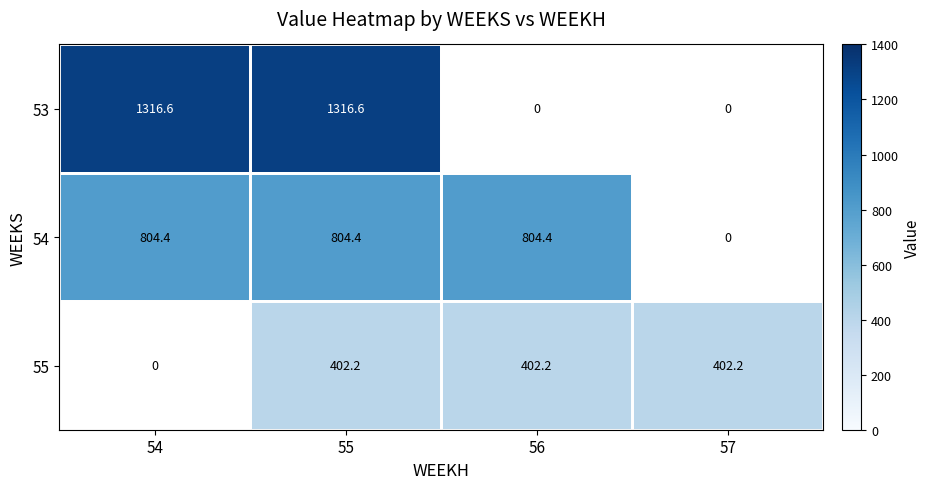

The value of 54 at 54 is 302.4. True or false?

False